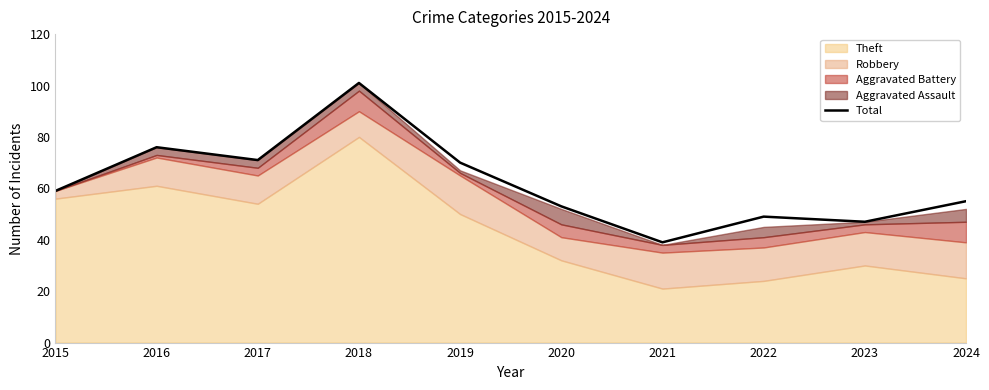

Where is the first local minimum?

2017